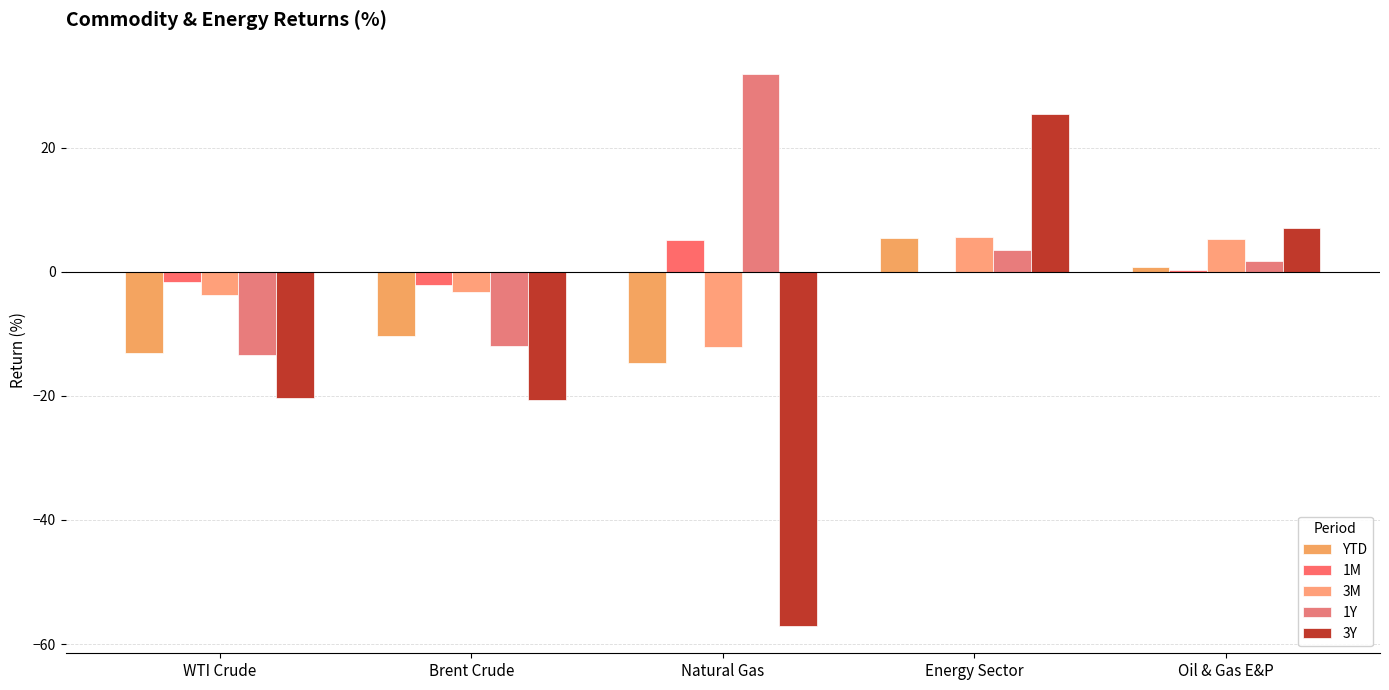

What is the difference between the maximum and minimum values in the 1M series?

7.2